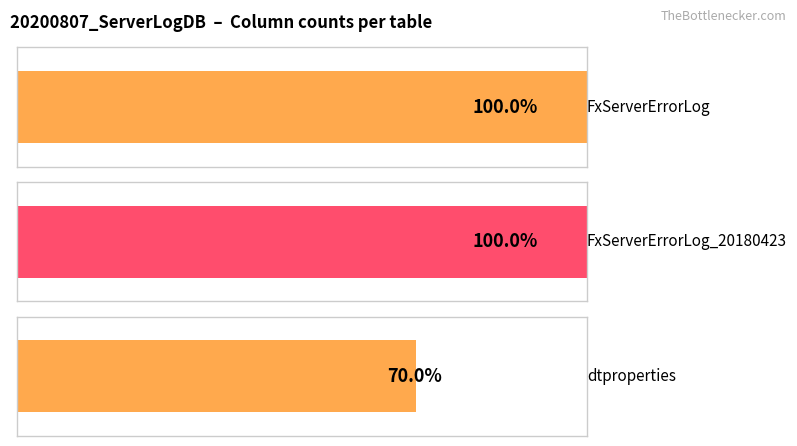

List the labels in order of value, largest first.

FxServerErrorLog, FxServerErrorLog_20180423, dtproperties